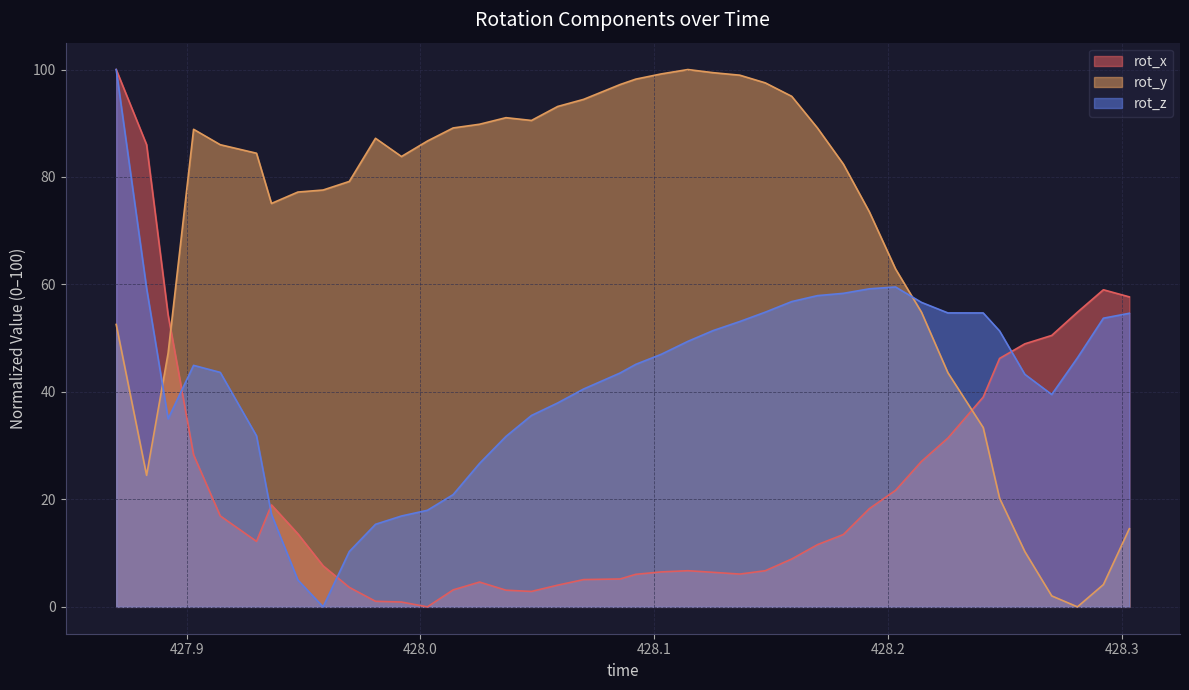

How many intersections are there between rot_y and rot_z?

2